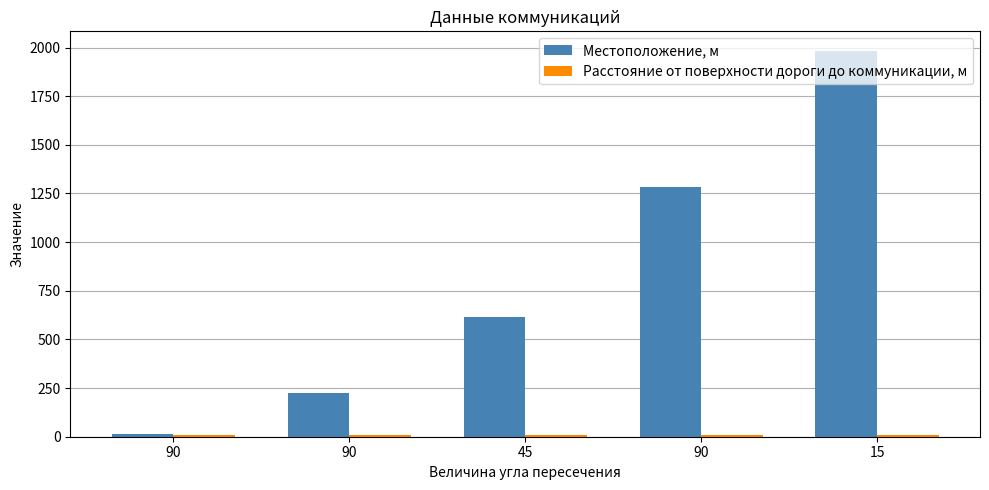

At how many categories does at least one series exceed 1587?

1